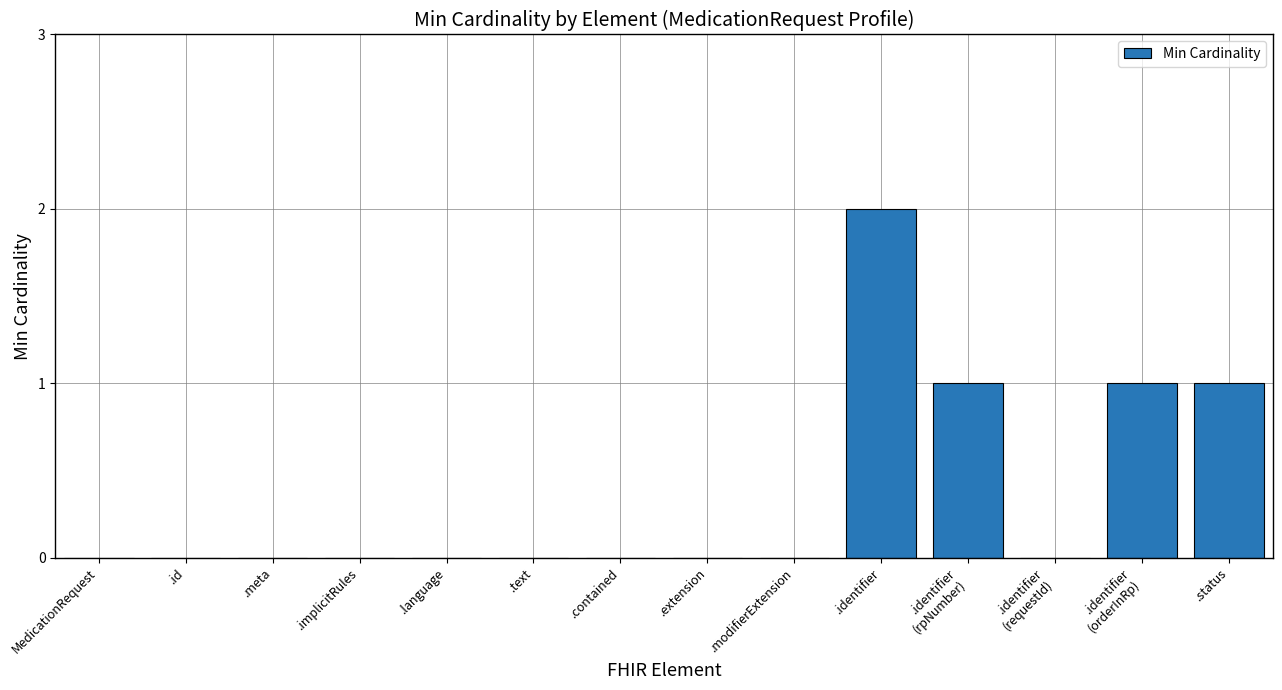

Count the number of categories in the chart.

14